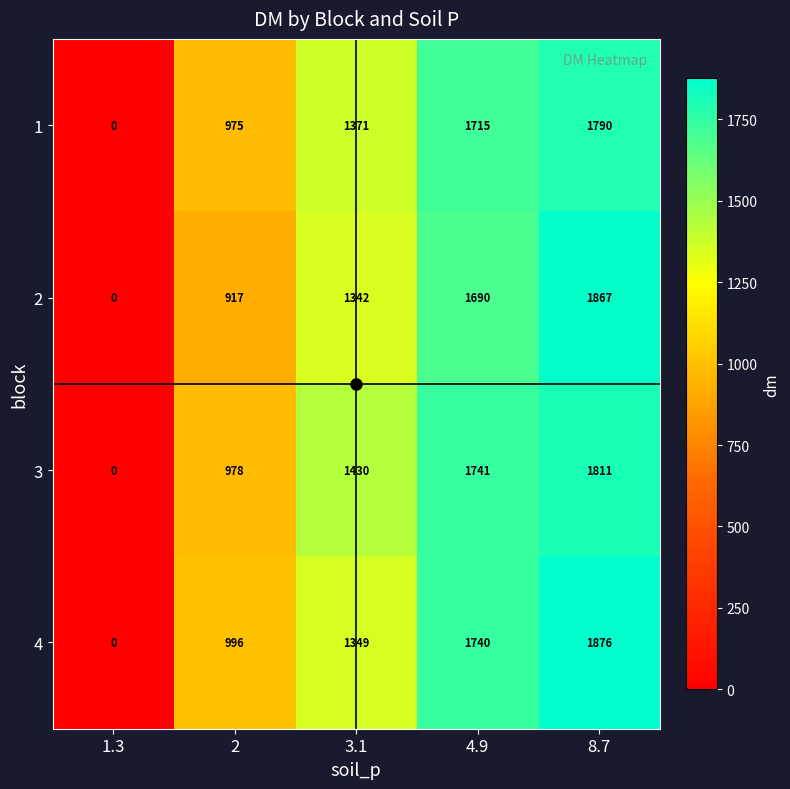

Between 1.3 and 4.9, which series saw the biggest shift?

3